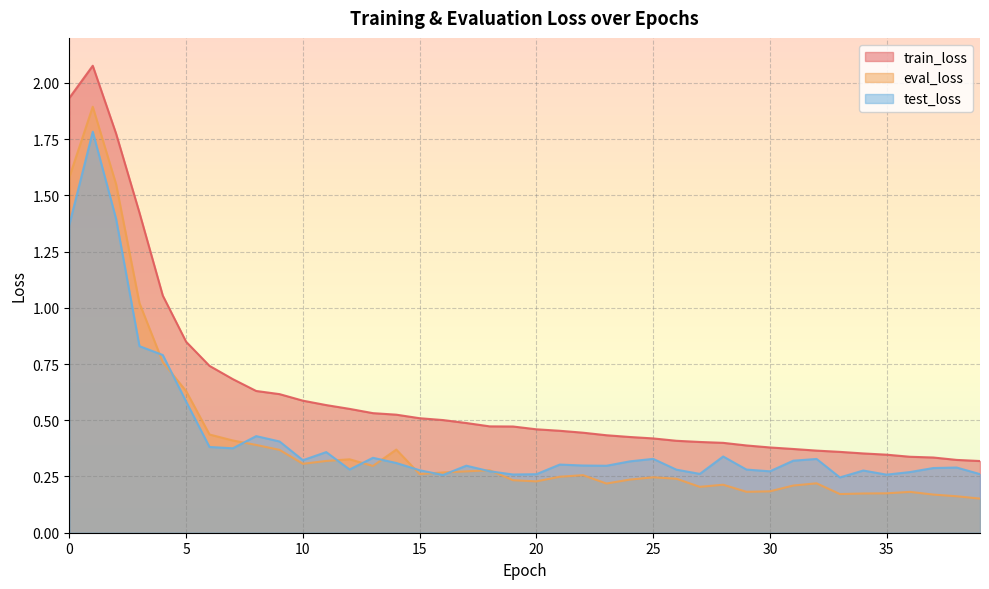

What is the difference between the maximum and minimum values in the eval_loss series?

1.7